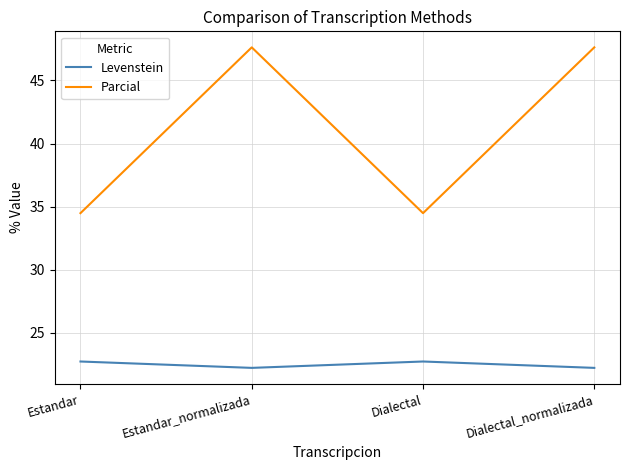

True or false: Parcial has a value of 19.5 at Dialectal.

False